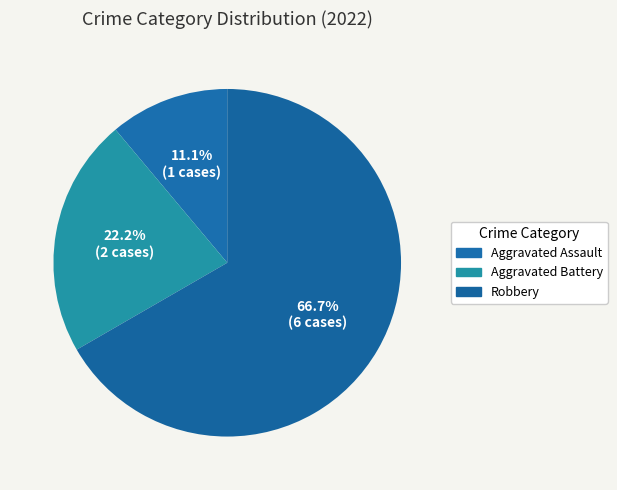

Which slice is the largest?

Robbery